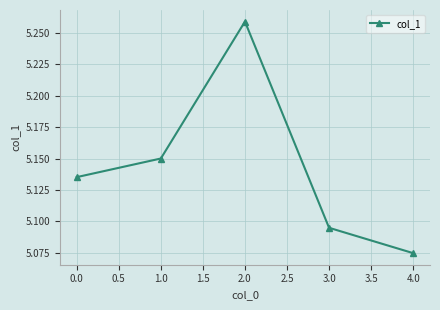

What is the ratio of the value at 3.0 to the value at 2.0?

1.0